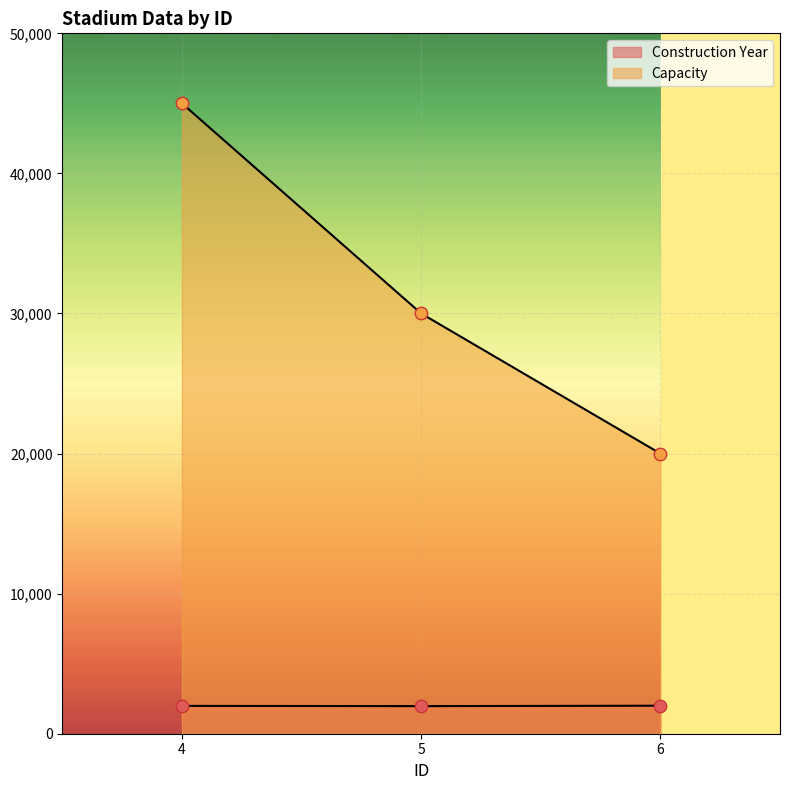

Which series contains the lowest Y value?

Construction Year